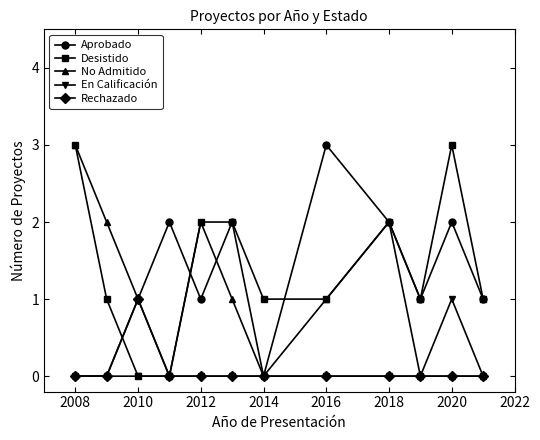

What is the value of the No Admitido point at the 5th from the left?

2